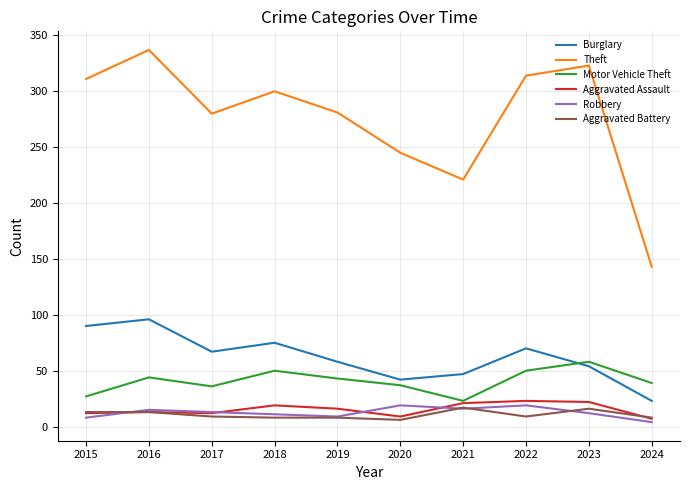

What is the minimum value shown in the chart?

4